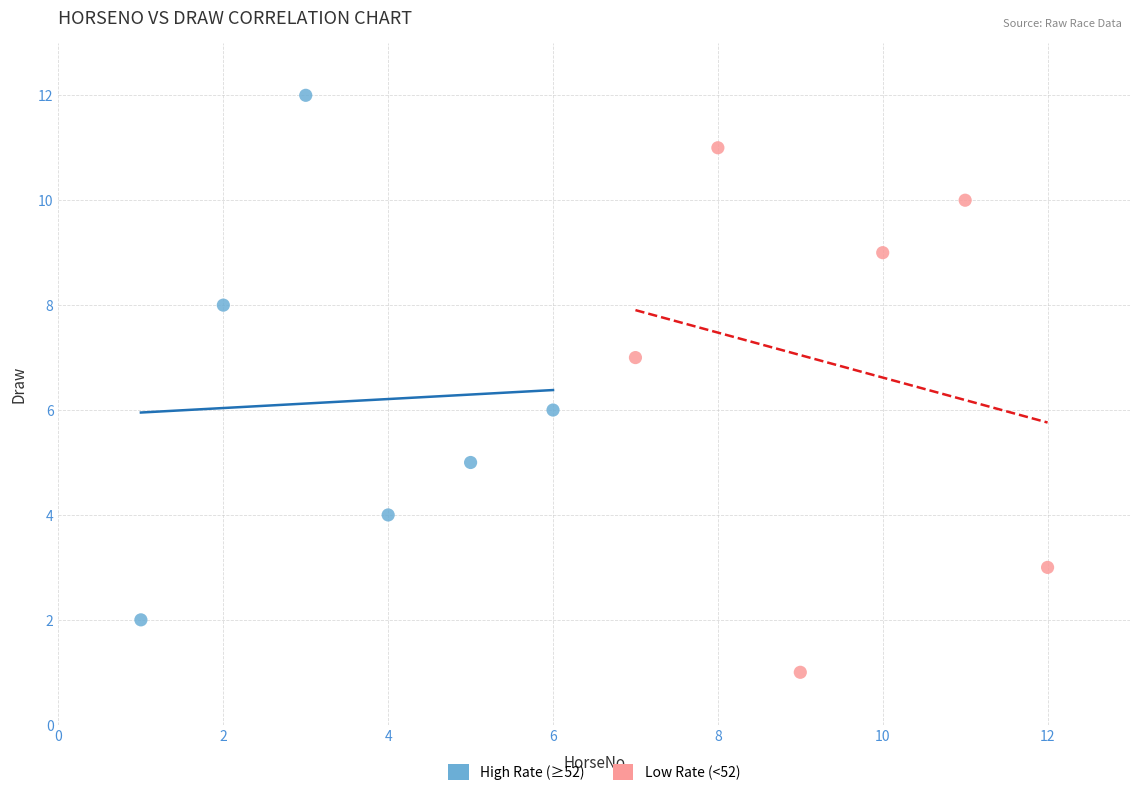

Which series reaches the minimum Y coordinate?

Low Rate (<52)